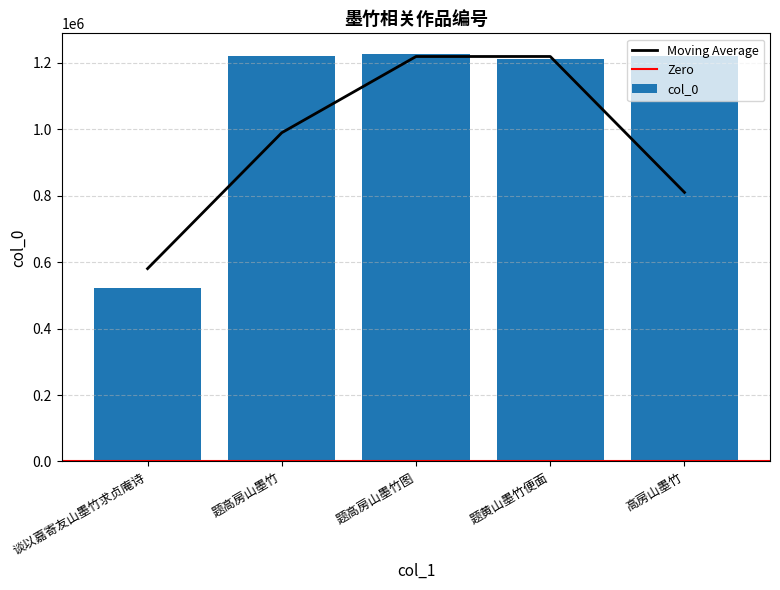

What is the ratio of the value at 谈以嘉寄友山墨竹求贞庵诗 to the value at 题高房山墨竹图?

0.4